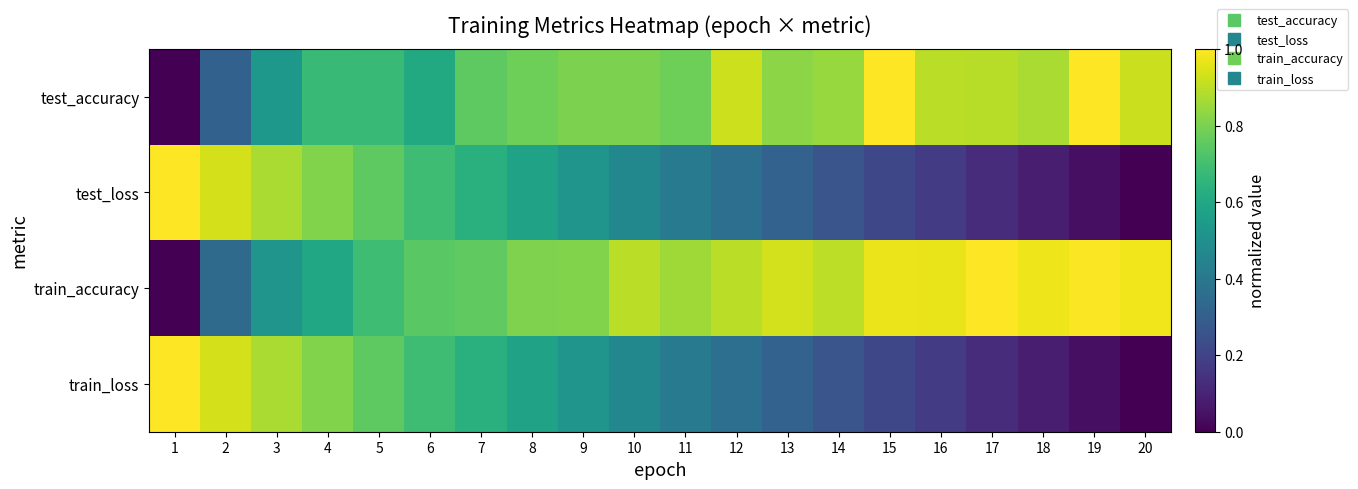

Between 1 and 19, which series saw the biggest shift?

test_accuracy